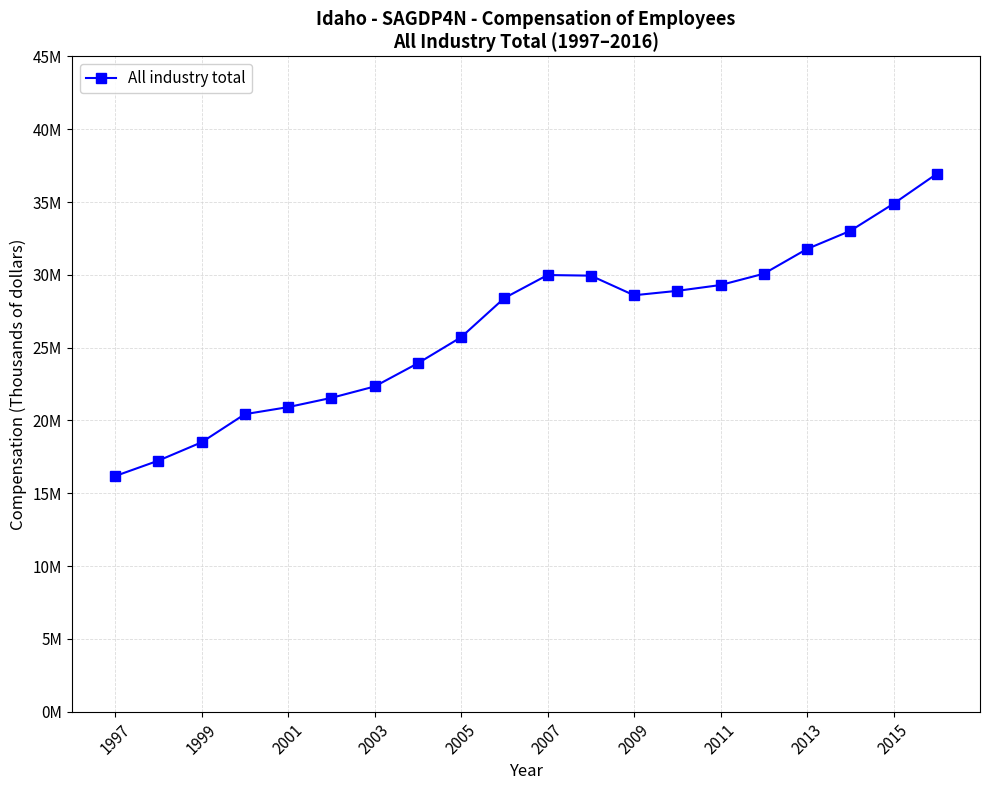

Where is the first local minimum?

2009